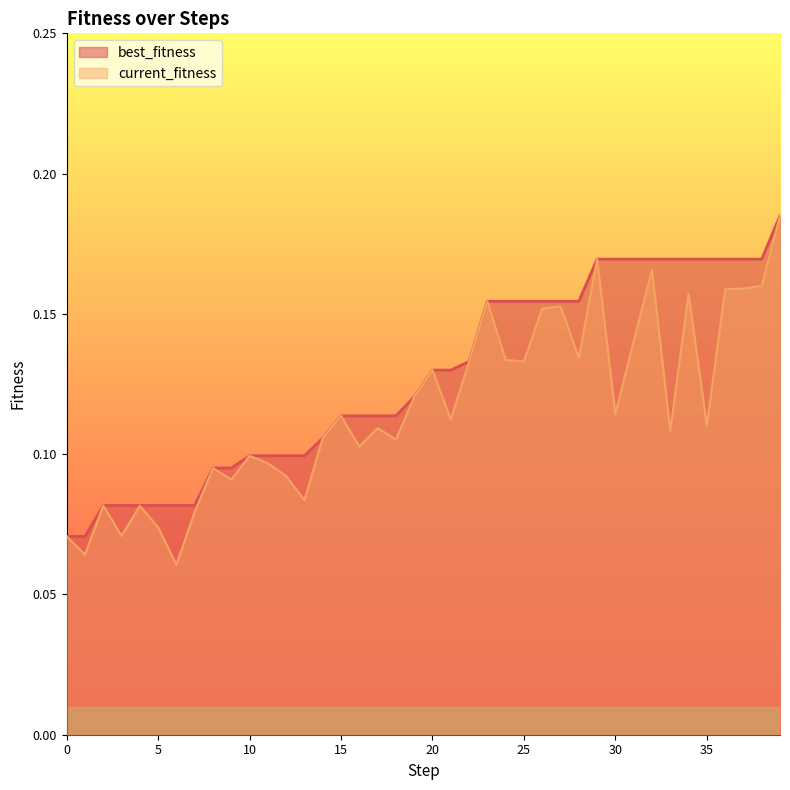

List the series in order of their overall mean, highest first.

best_fitness, current_fitness